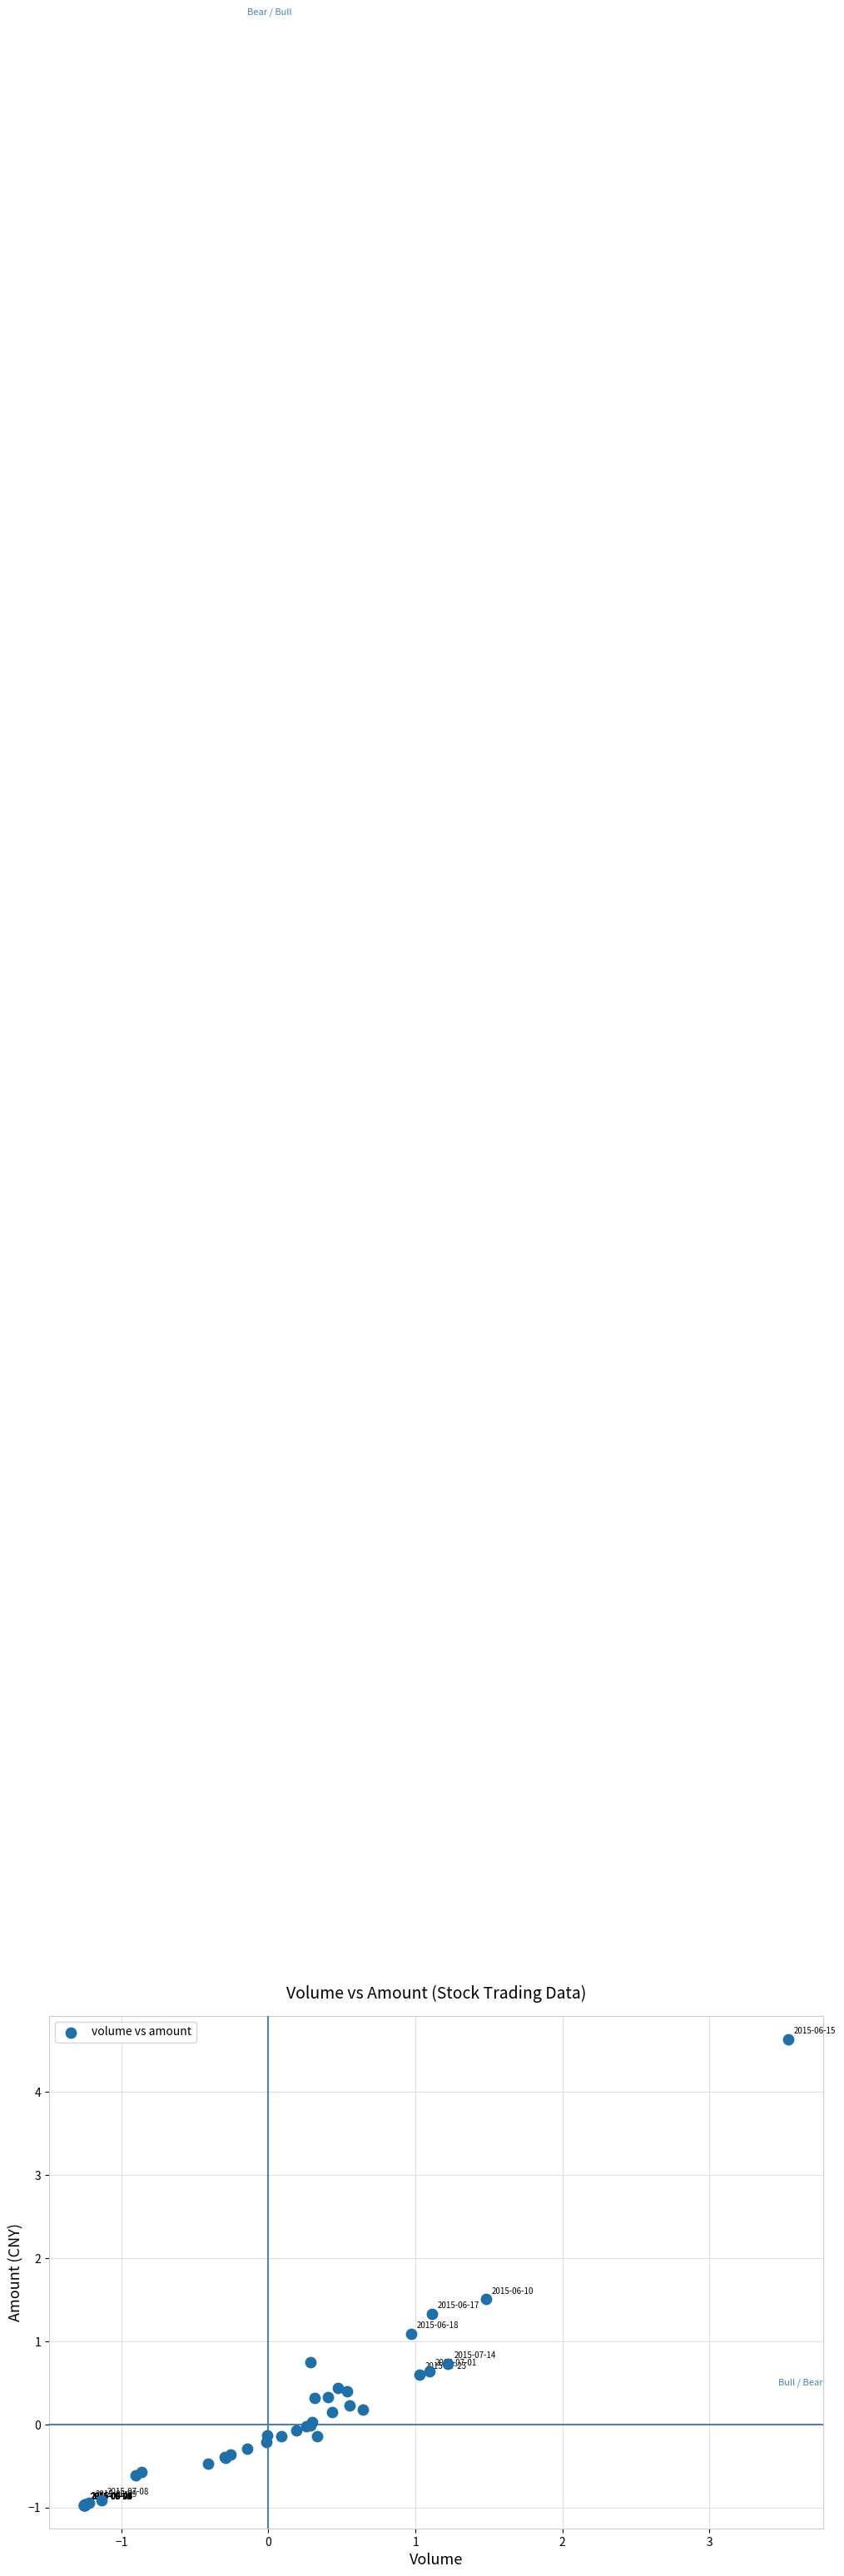

What Y value in the scatter plot is closest to 1?

1.1